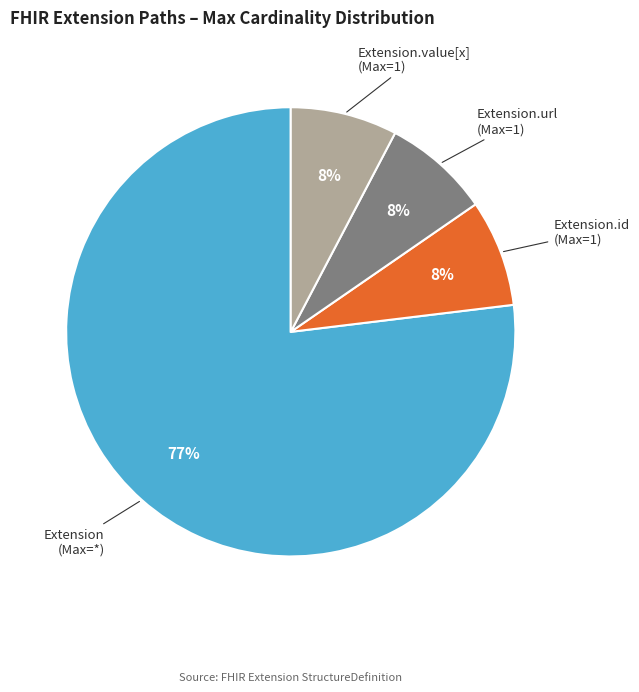

Does any single category account for the majority?

Yes